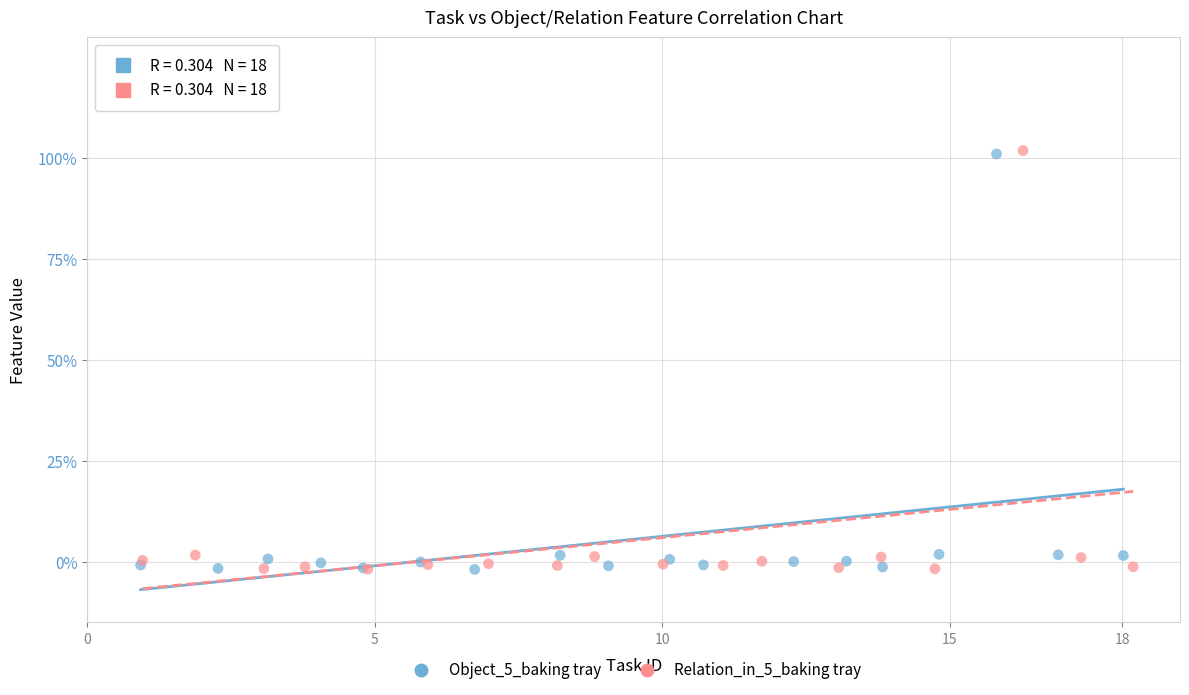

What are all the series names shown in the legend?

Object_5_baking tray, Relation_in_5_baking tray